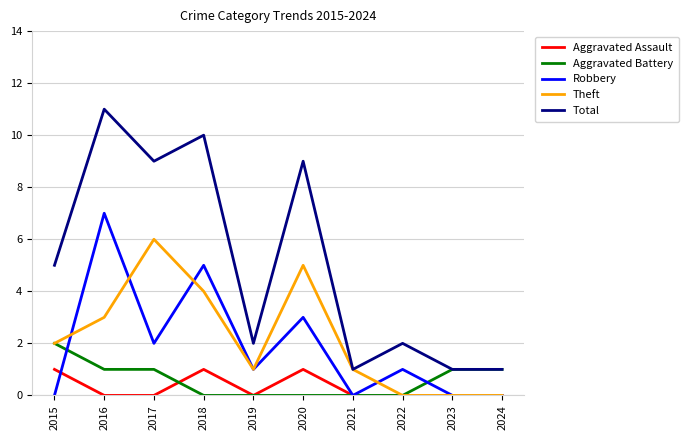

True or false: Aggravated Assault and Total intersect in this chart.

False